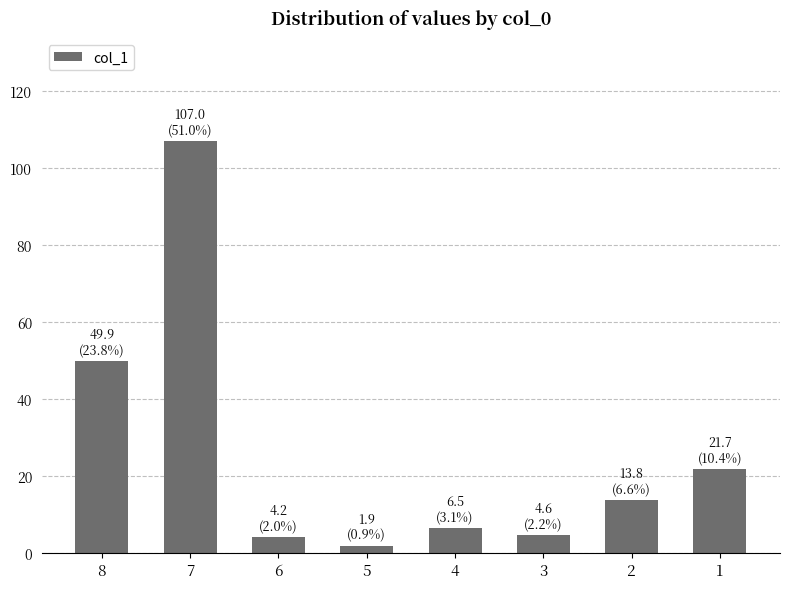

What is the difference between the maximum and minimum values?

105.1